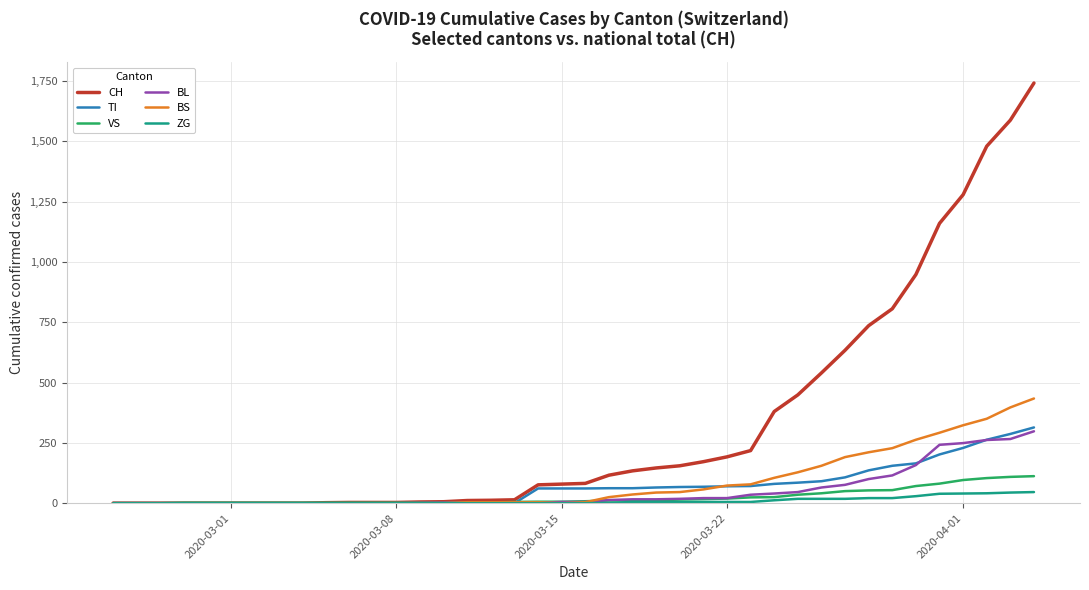

What is the maximum value shown in the chart?

1742